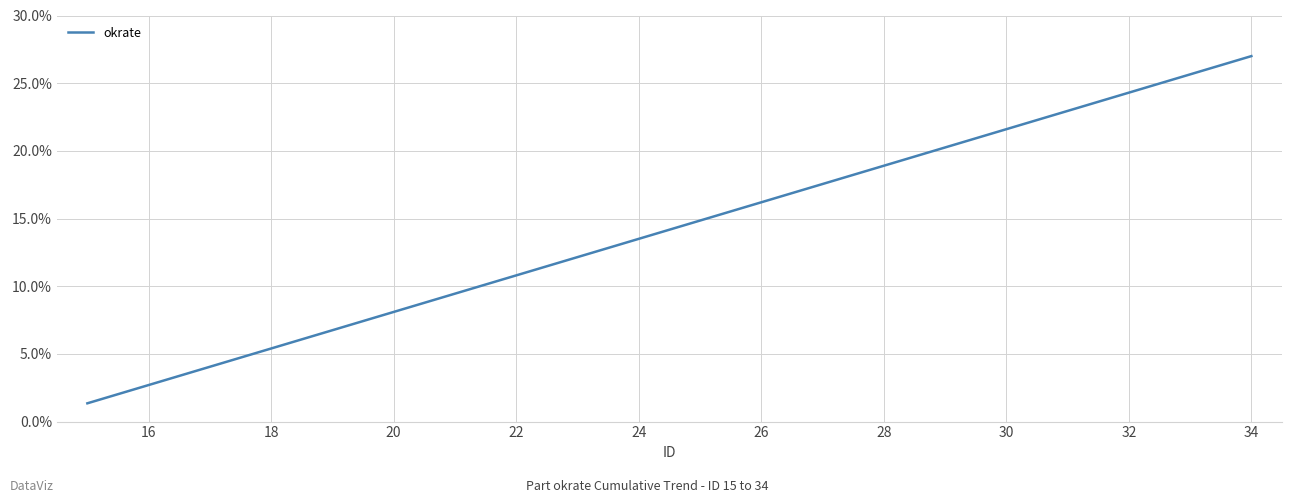

What is the minimum value shown in the chart?

1.4